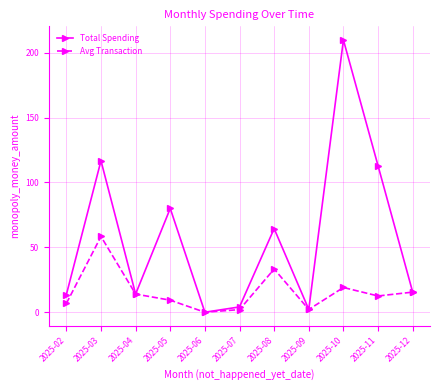

What is the value of the Total Spending point at the 2nd from the left?

116.7